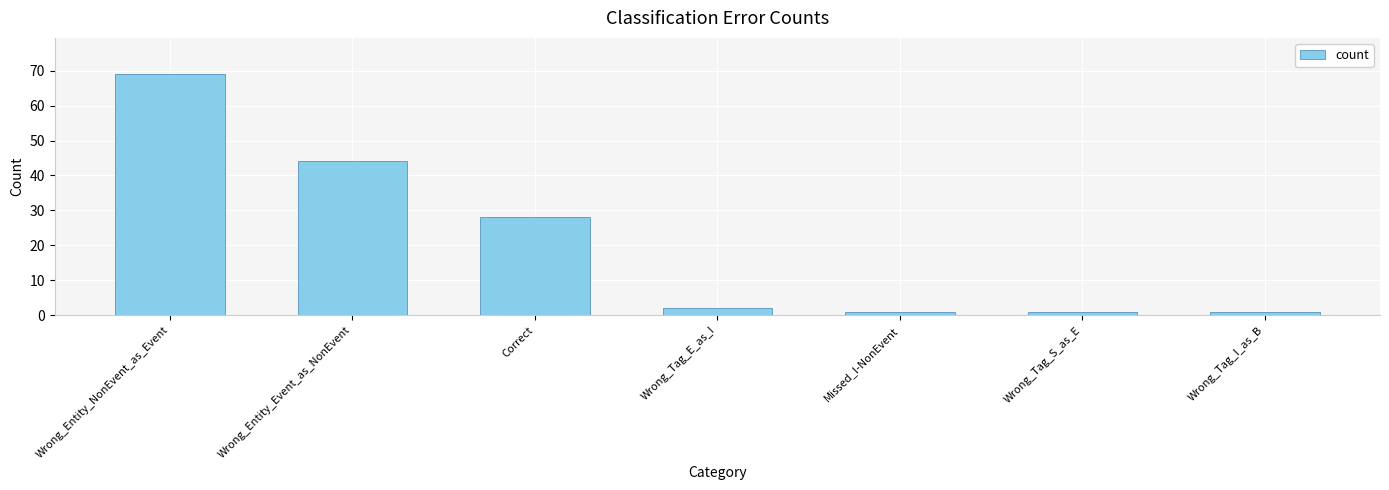

What is the sum of the values at Wrong_Entity_NonEvent_as_Event and Wrong_Tag_S_as_E?

70